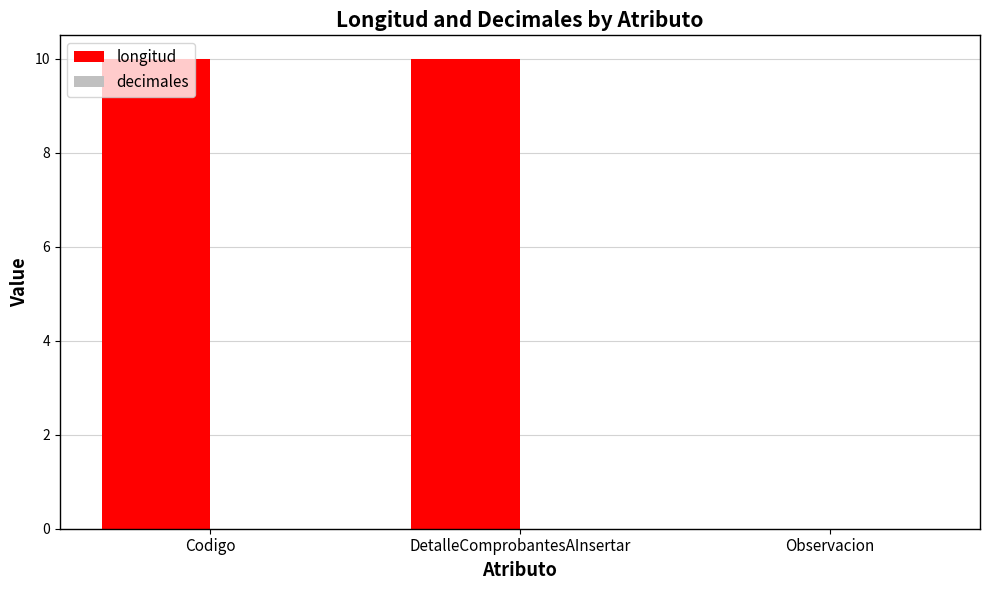

What is the sum of the values at Observacion and Codigo?

10